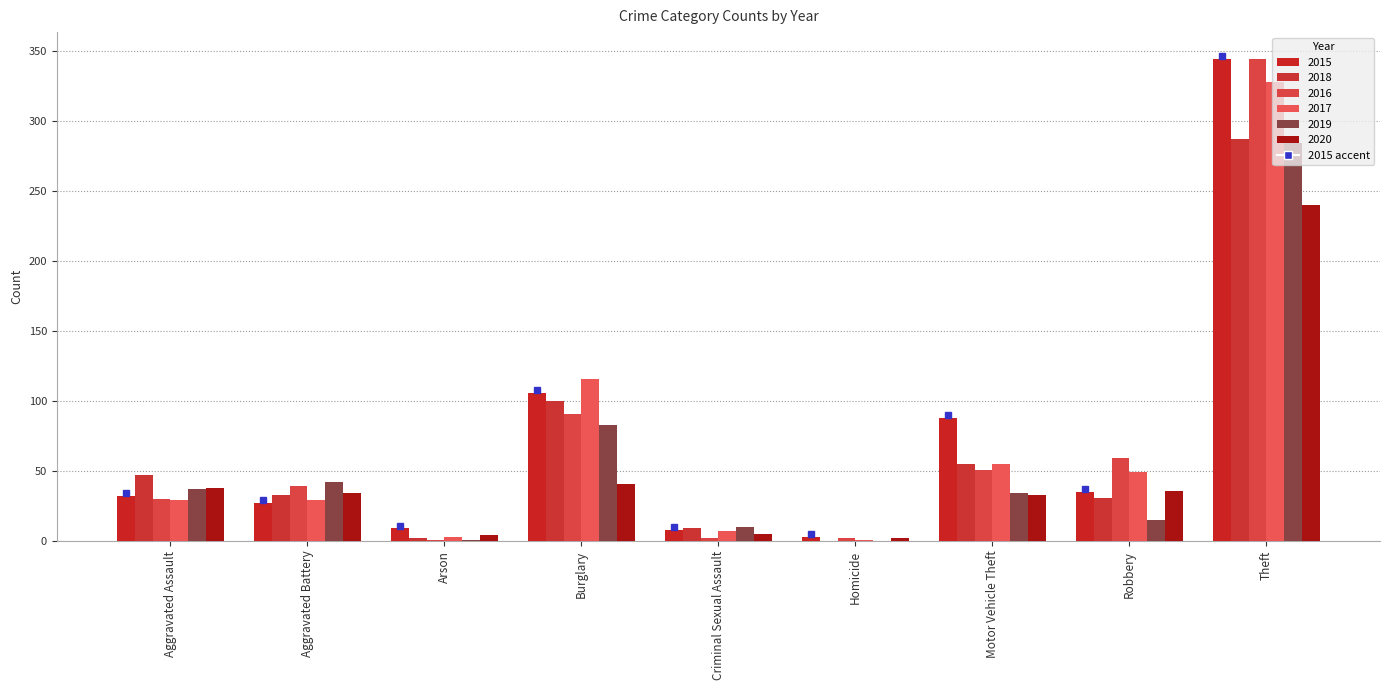

What is the label of the 3rd bar from the right?

Motor Vehicle Theft